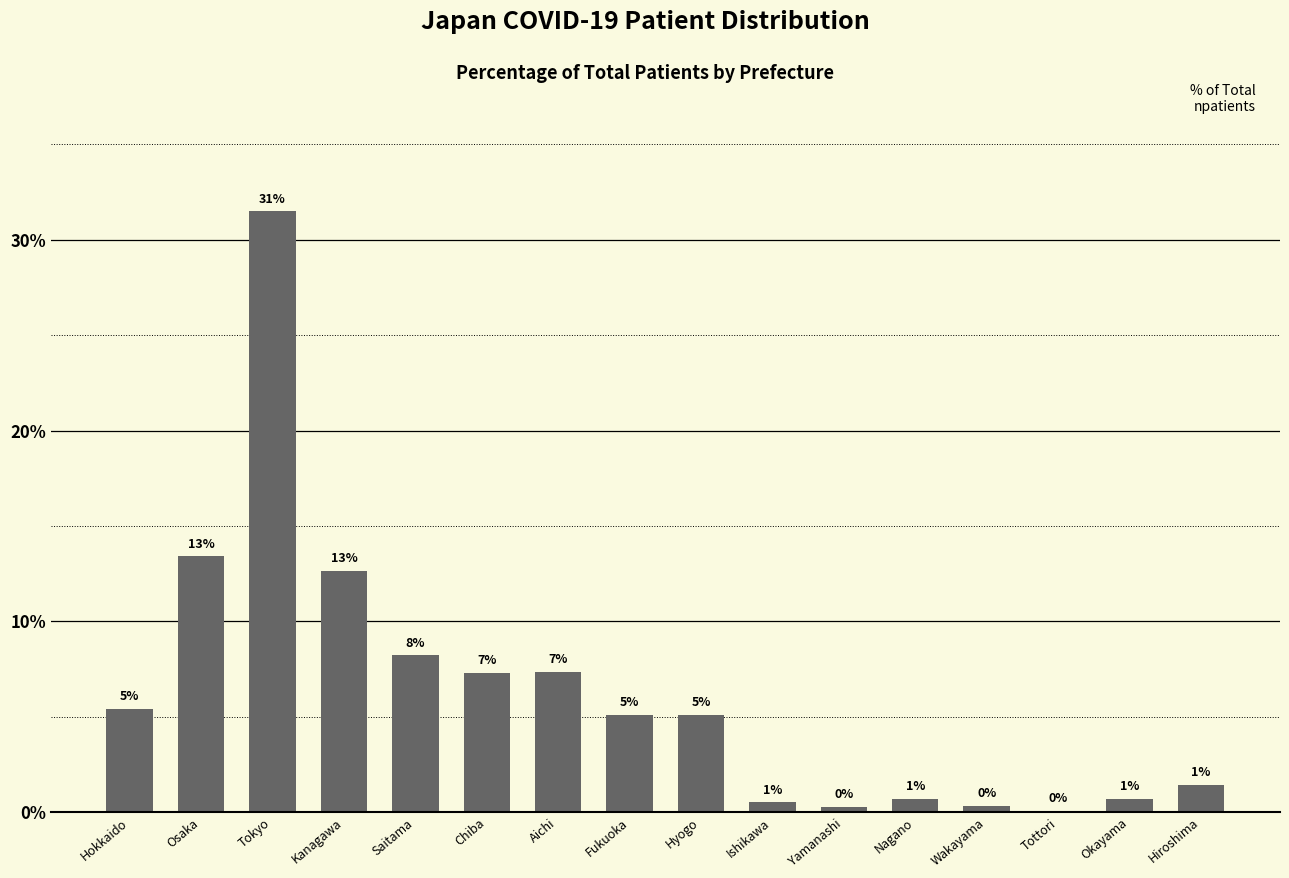

Are the bars horizontal?

No